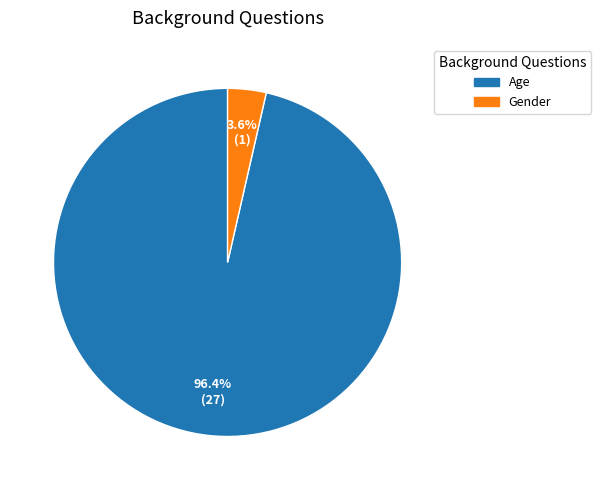

Which has a higher value, Age or Gender?

Age